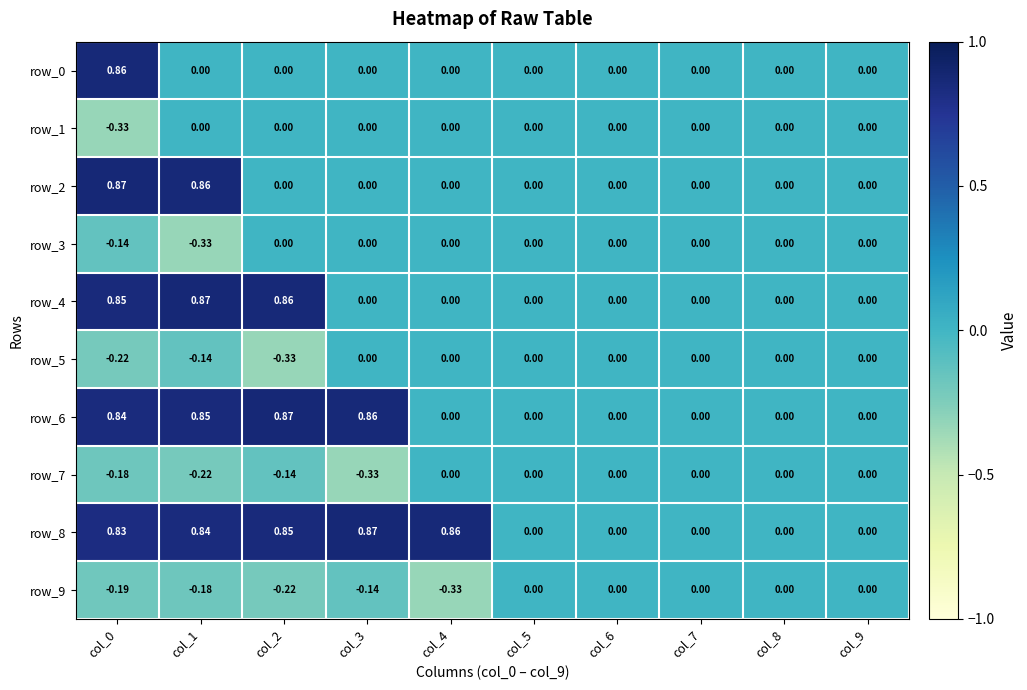

Reading left to right, transcribe all the data shown in this chart.

row_0: 0.9	0.0	0.0	0.0	0.0	0.0	0.0	0.0	0.0	0.0
row_1: -0.3	0.0	0.0	0.0	0.0	0.0	0.0	0.0	0.0	0.0
row_2: 0.9	0.9	0.0	0.0	0.0	0.0	0.0	0.0	0.0	0.0
row_3: -0.1	-0.3	0.0	0.0	0.0	0.0	0.0	0.0	0.0	0.0
row_4: 0.8	0.9	0.9	0.0	0.0	0.0	0.0	0.0	0.0	0.0
row_5: -0.2	-0.1	-0.3	0.0	0.0	0.0	0.0	0.0	0.0	0.0
row_6: 0.8	0.8	0.9	0.9	0.0	0.0	0.0	0.0	0.0	0.0
row_7: -0.2	-0.2	-0.1	-0.3	0.0	0.0	0.0	0.0	0.0	0.0
row_8: 0.8	0.8	0.8	0.9	0.9	0.0	0.0	0.0	0.0	0.0
row_9: -0.2	-0.2	-0.2	-0.1	-0.3	0.0	0.0	0.0	0.0	0.0